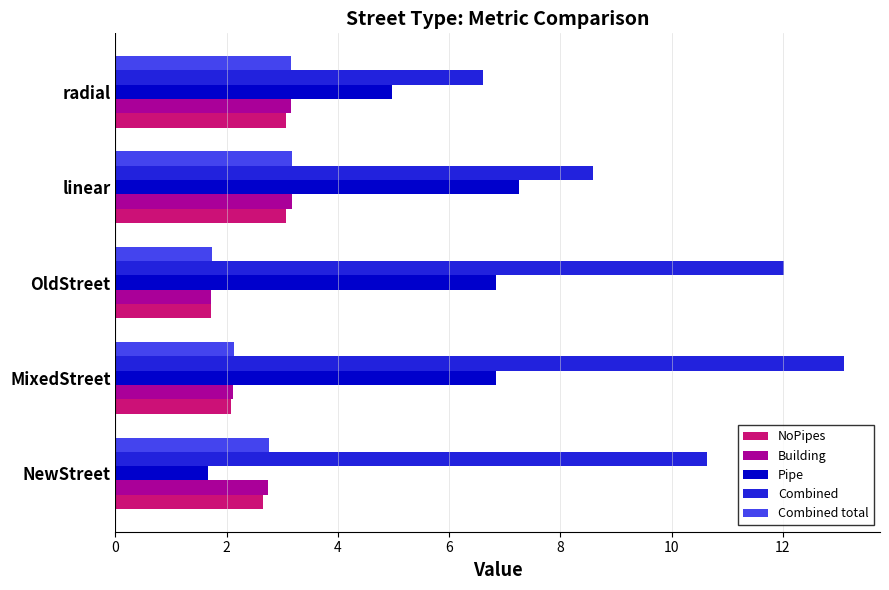

At which label is Pipe closest to 4?

radial